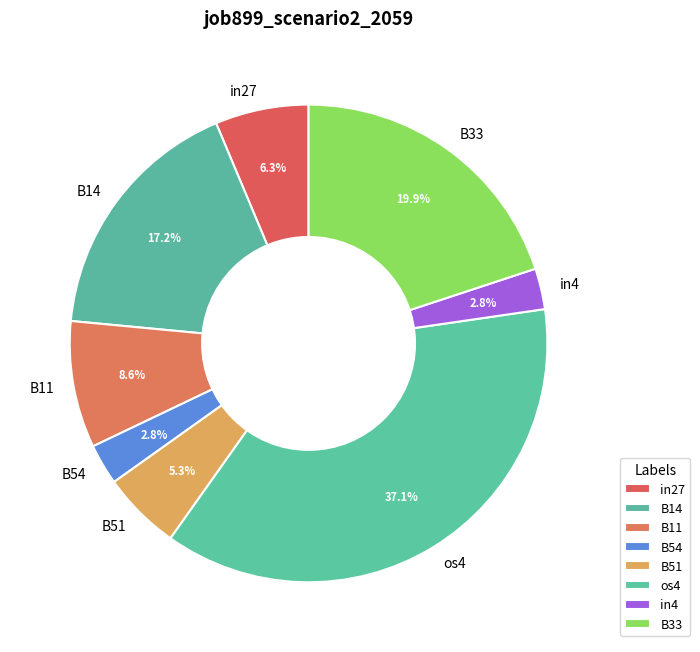

Which has a higher value, B33 or in27?

B33